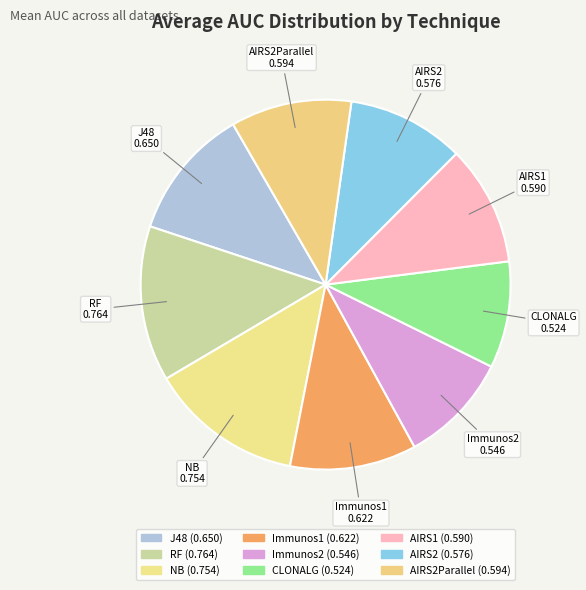

Is it true that AIRS2Parallel is 11% of the pie?

True